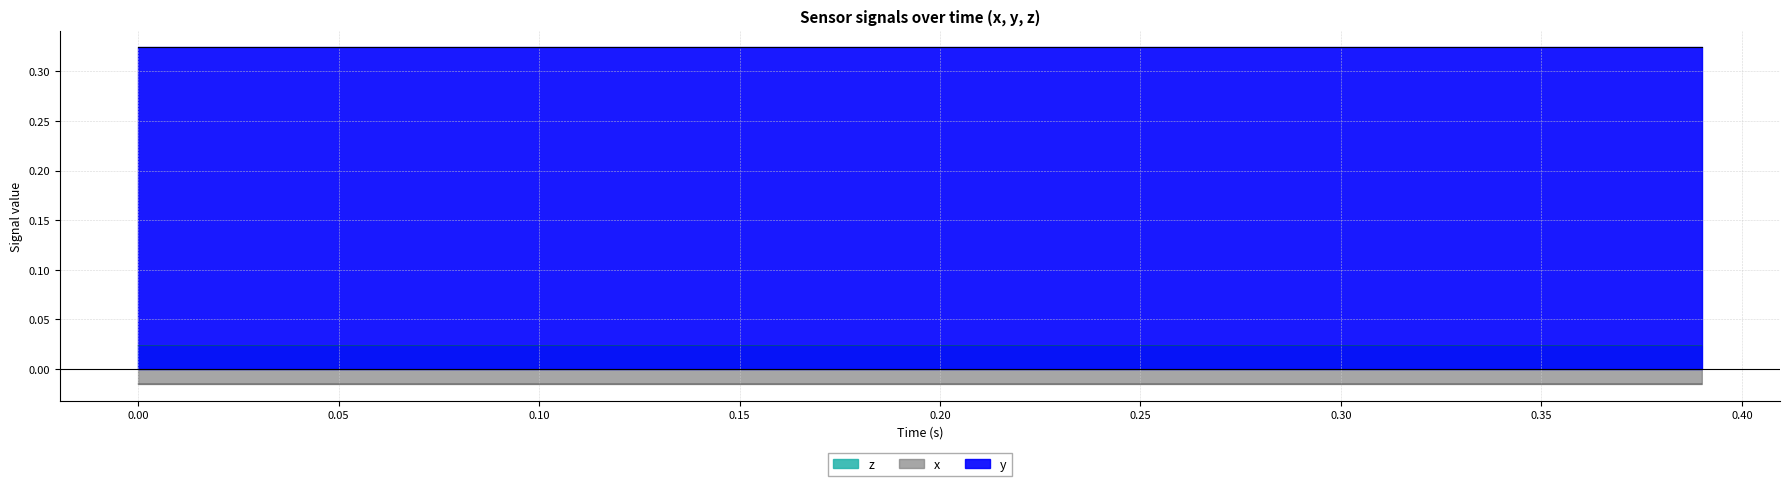

True or false: x and z intersect in this chart.

False